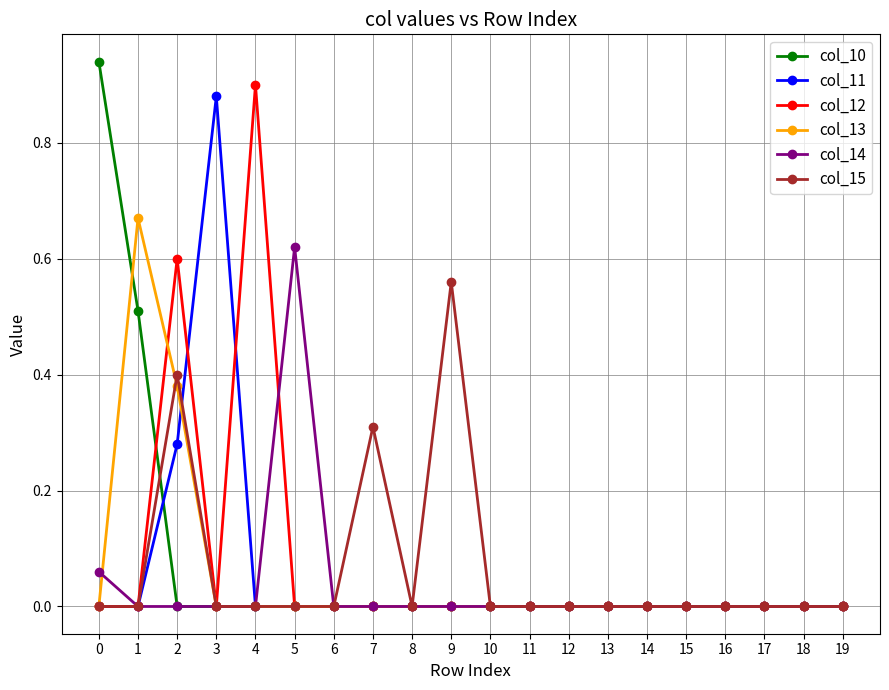

Count the number of data series in this chart.

6